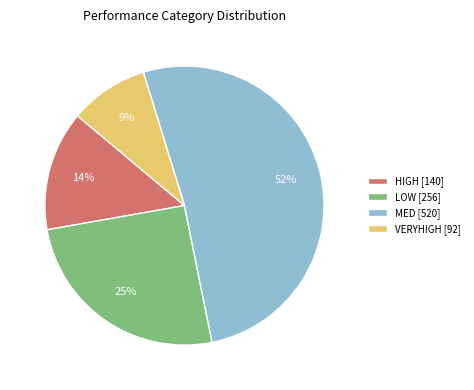

How many slices are in this pie chart?

4